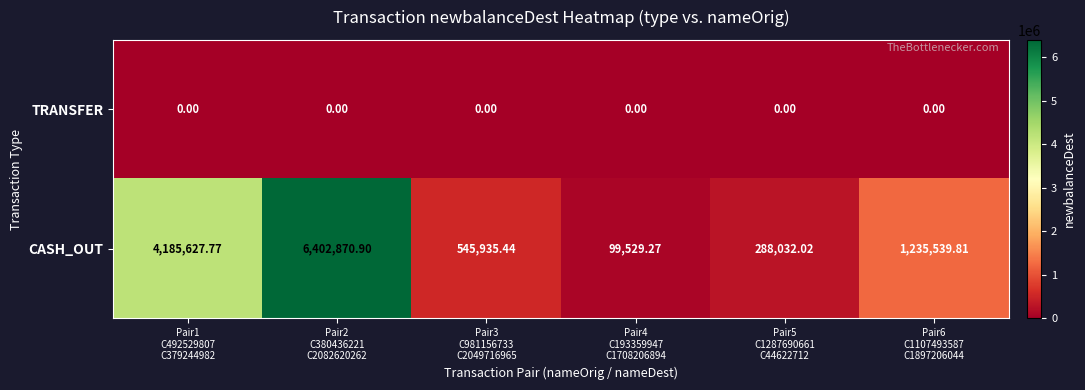

Rank the series by their average value, from lowest to highest.

TRANSFER, CASH_OUT